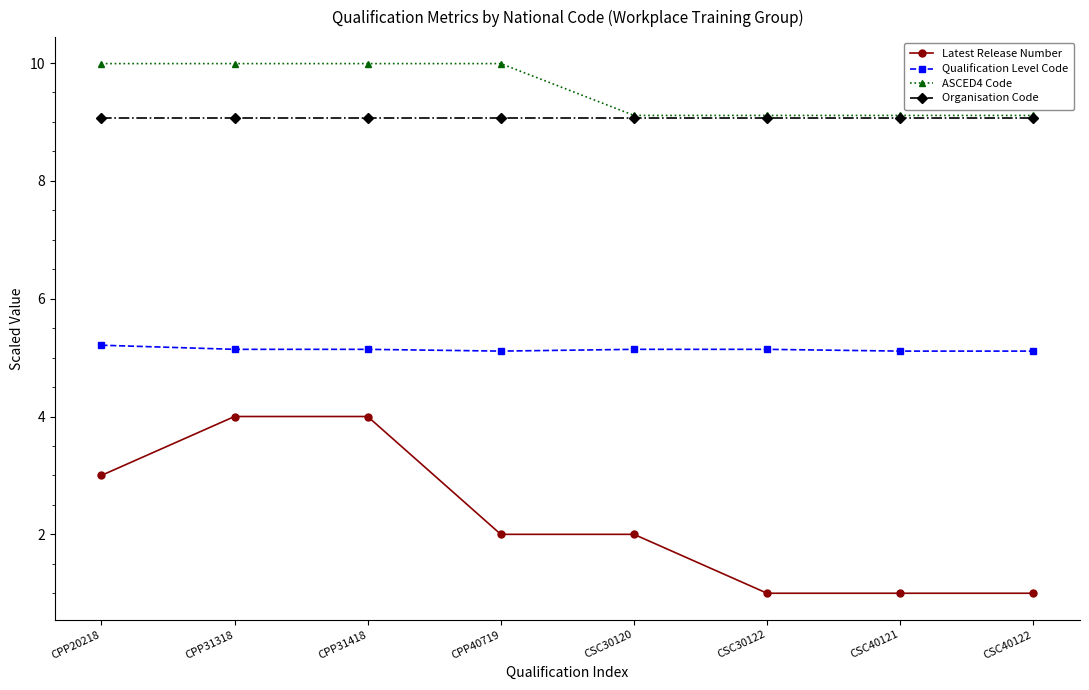

What is the spread (max minus min) of values at CSC30122?

8.1